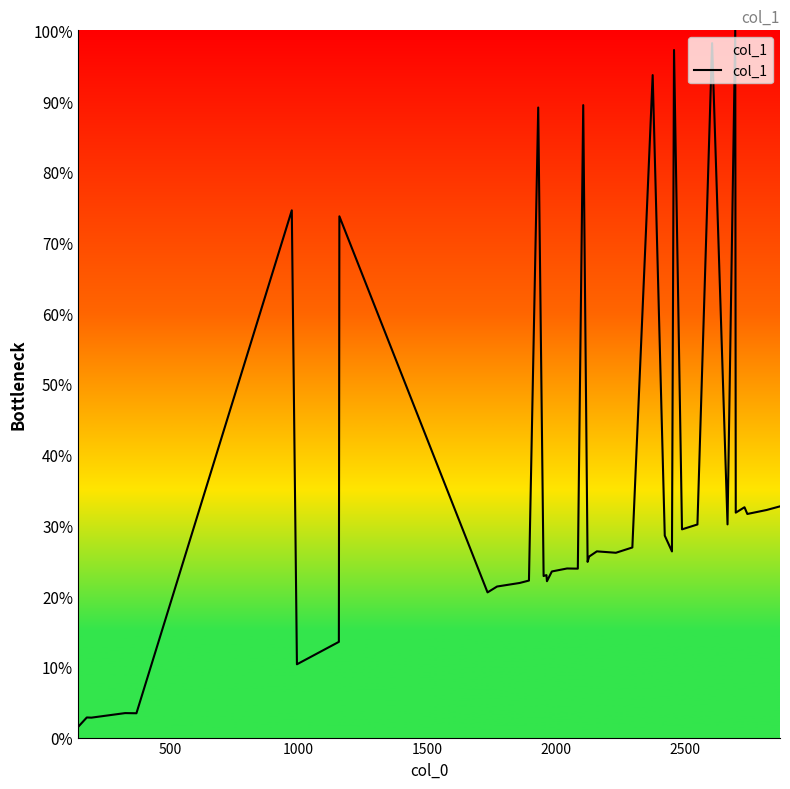

How many distinct data groups are displayed?

1